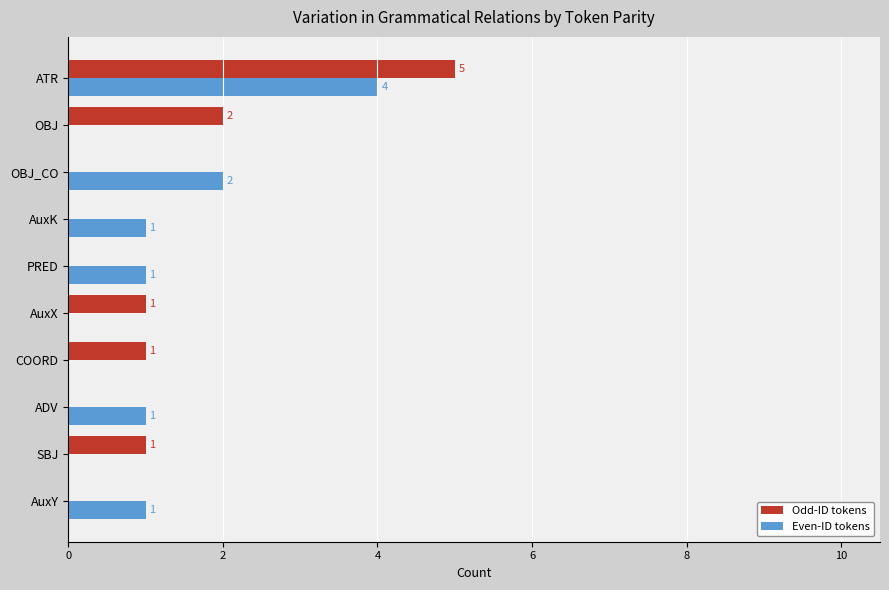

What is the average value of the Even-ID tokens series?

1